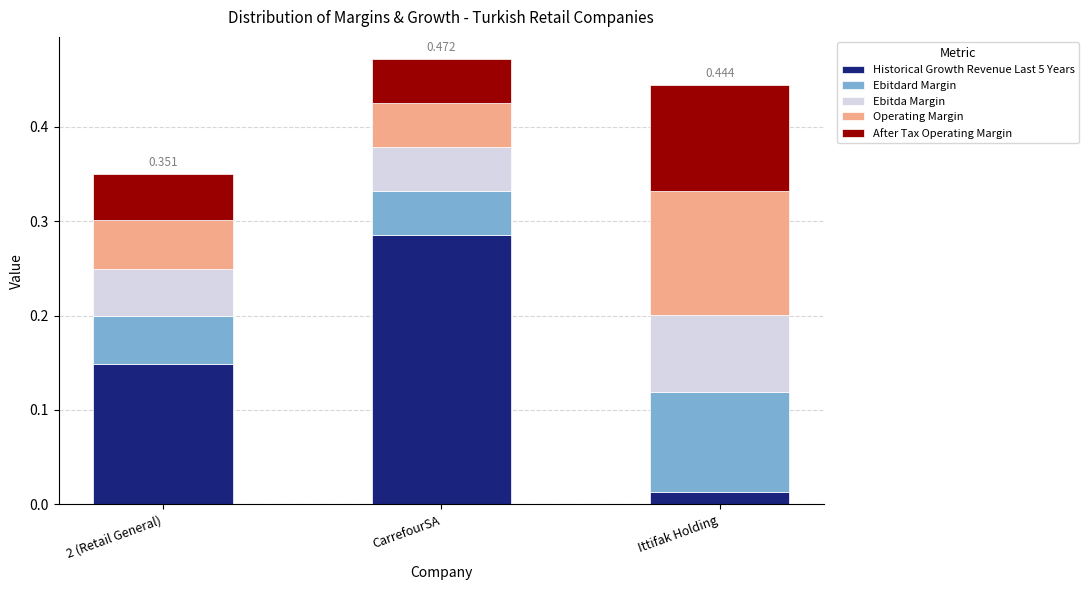

What is the total value across all series at 2 (Retail General)?

0.4